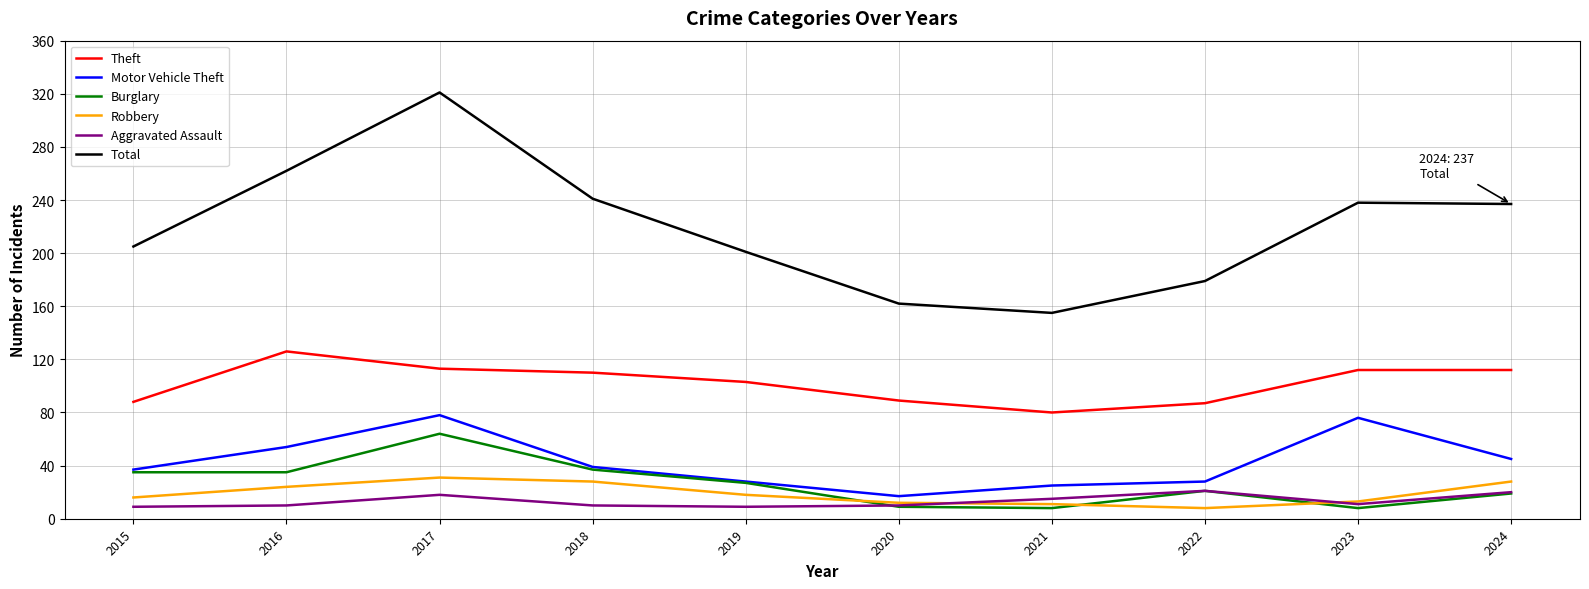

Is it true that Aggravated Assault equals 10 at 2018?

True